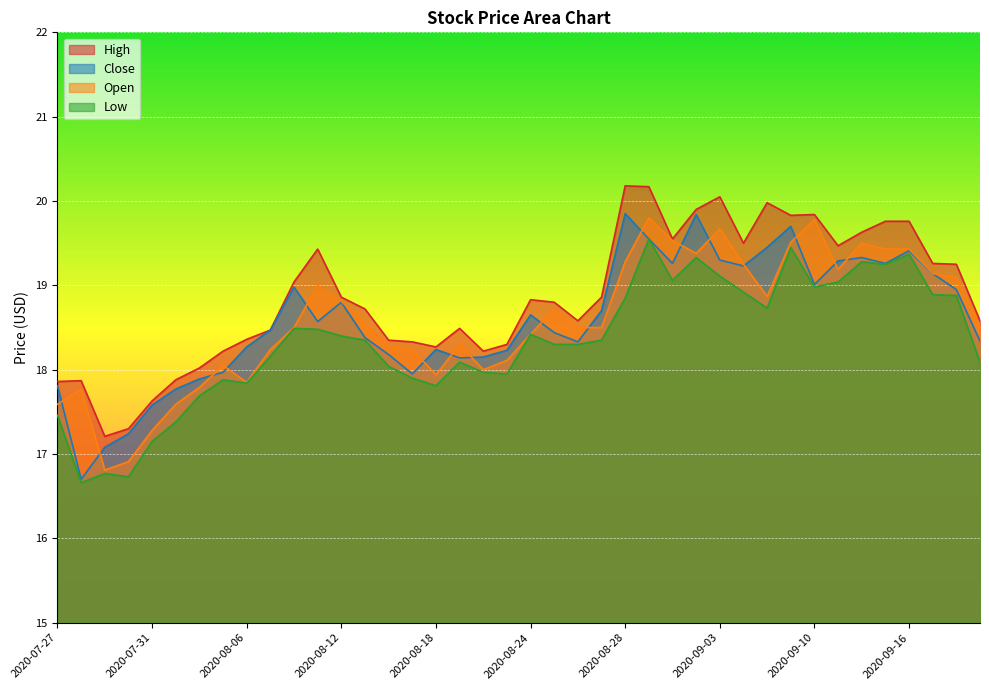

Which series changed the most between 2020-07-27 and 2020-08-17?

Open